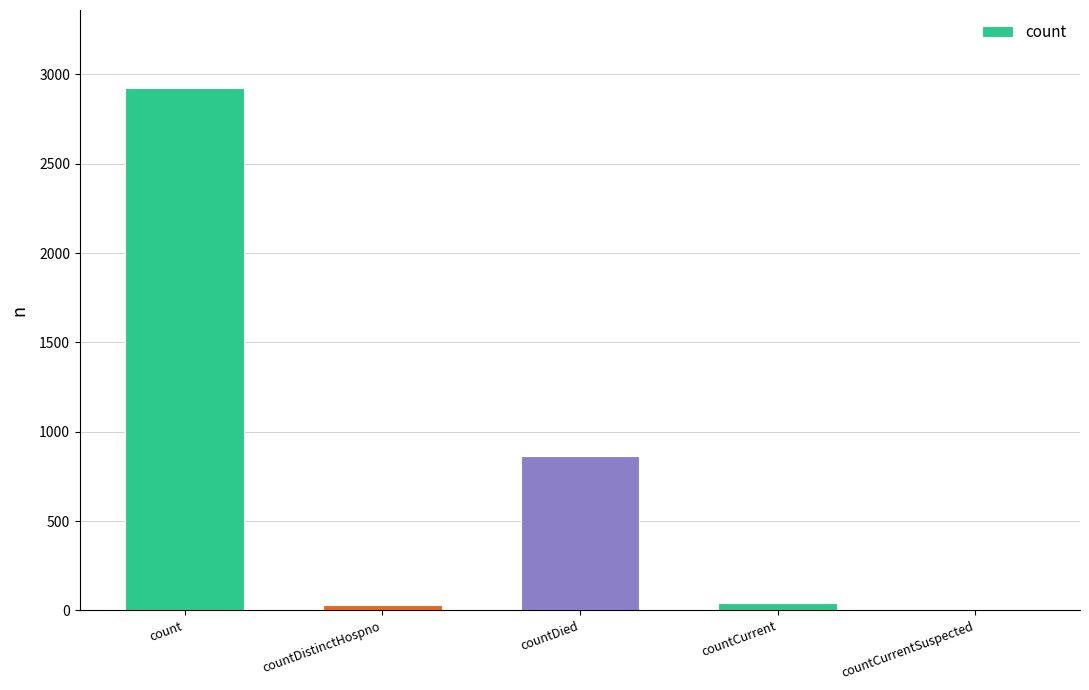

What is the change in value from count to countCurrent?

-2879